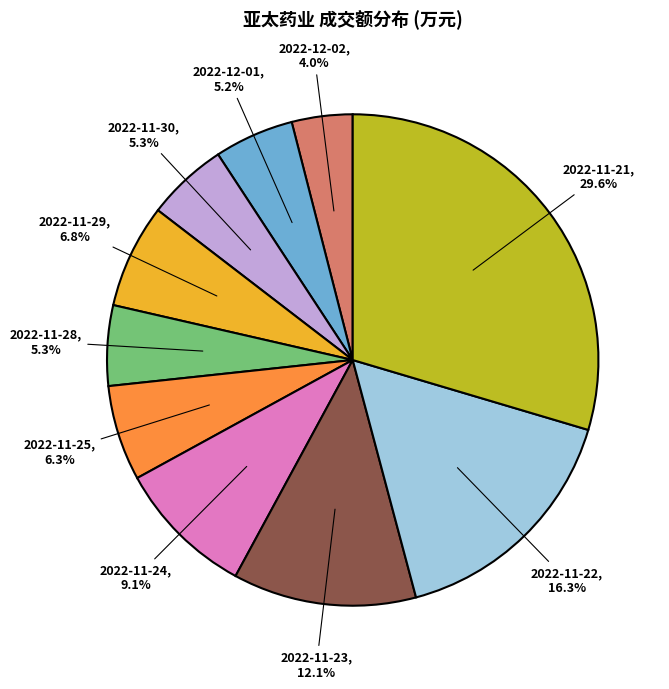

Is there a majority slice in this chart?

No